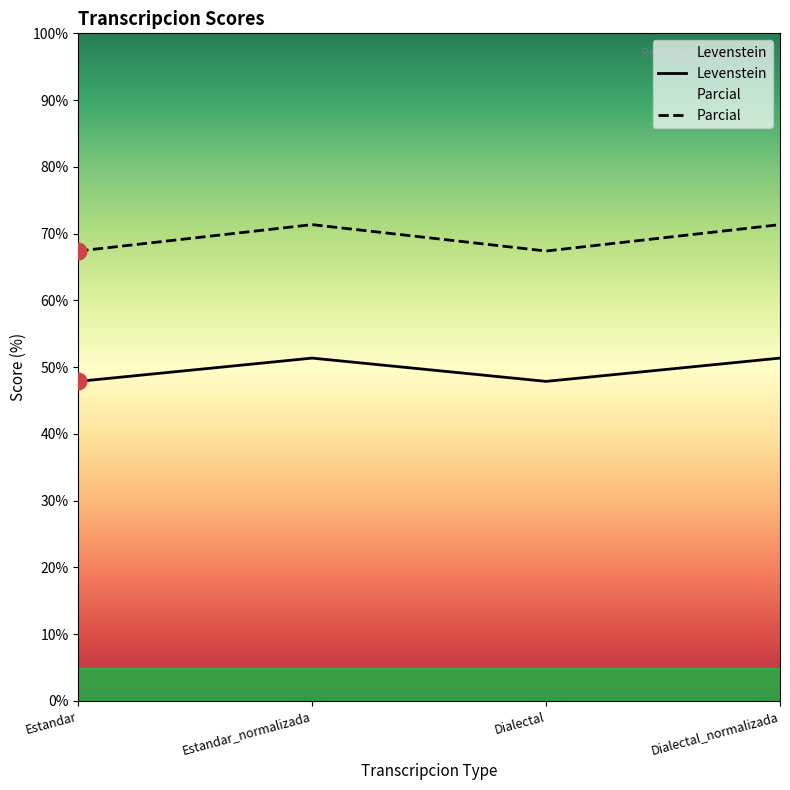

What is the total value across all series at Estandar_normalizada?

122.7